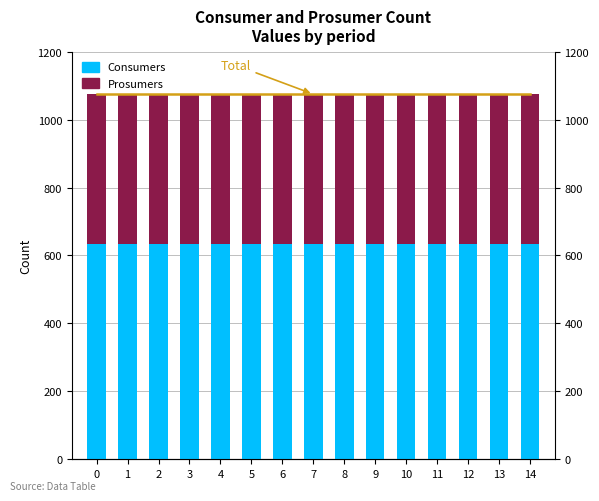

What value does the Total series have at 0?

1075